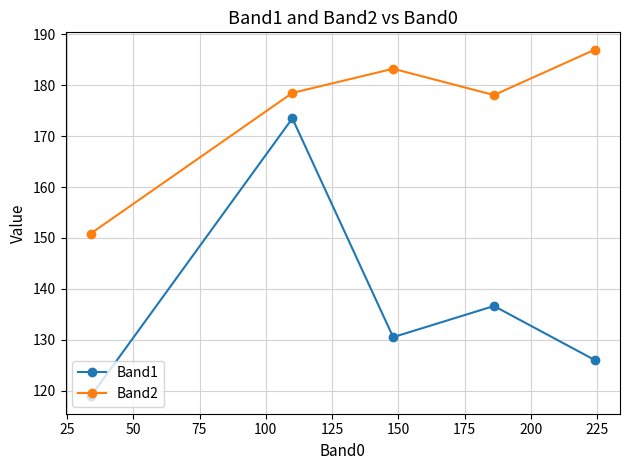

List the series in order of their peak value, lowest first.

Band1, Band2